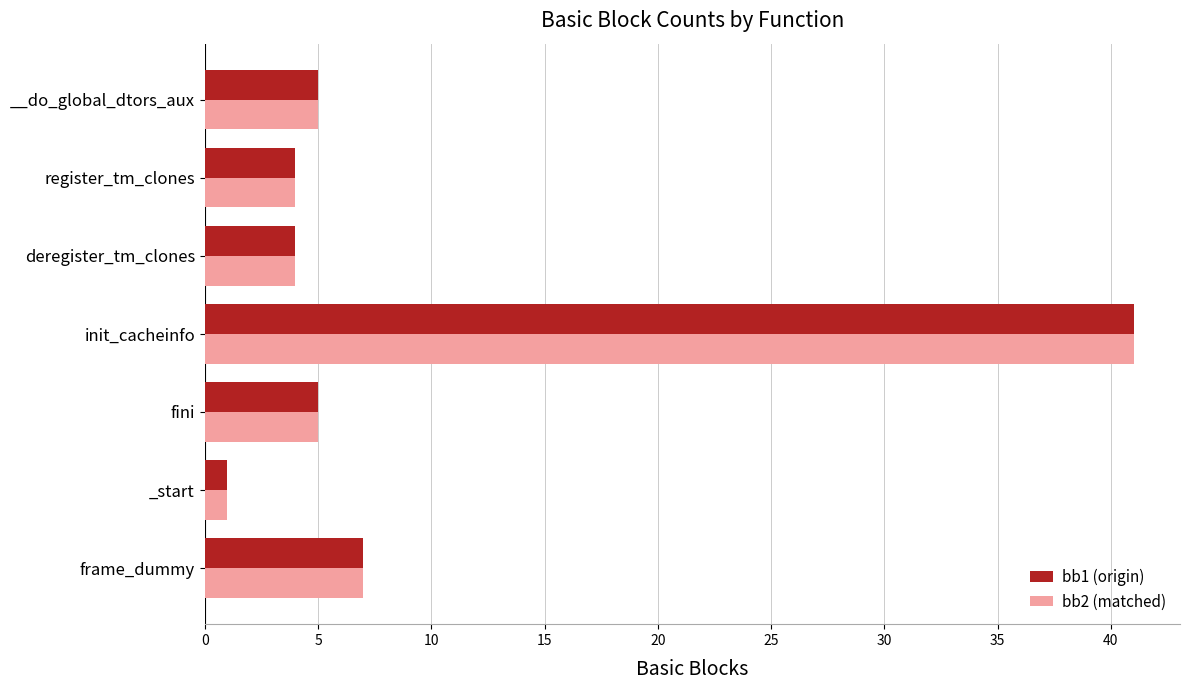

Which label corresponds to the largest value in the chart?

init_cacheinfo